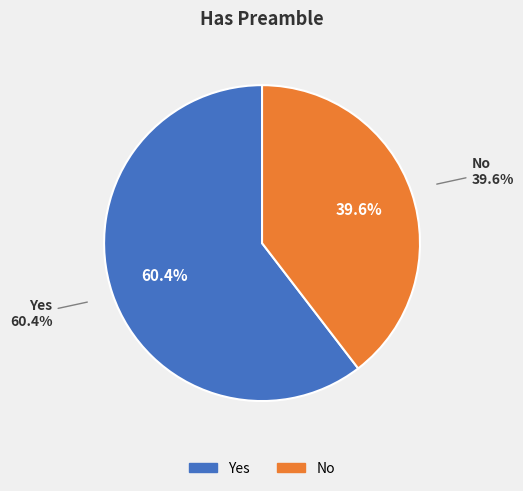

To the nearest percent, what percentage of the pie is Yes?

60%